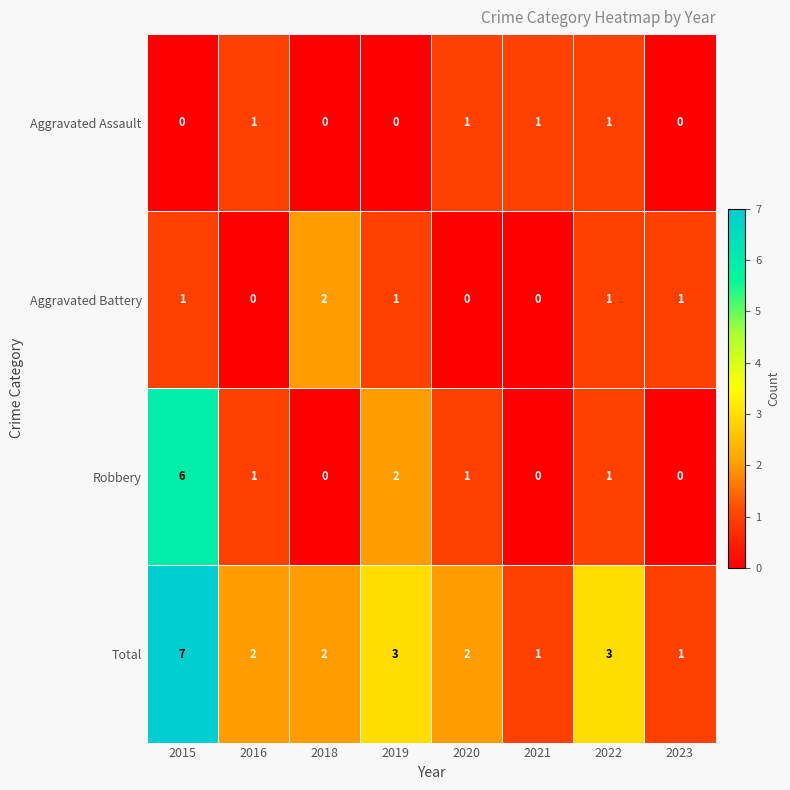

Which category has the highest value in the Total series?

2015